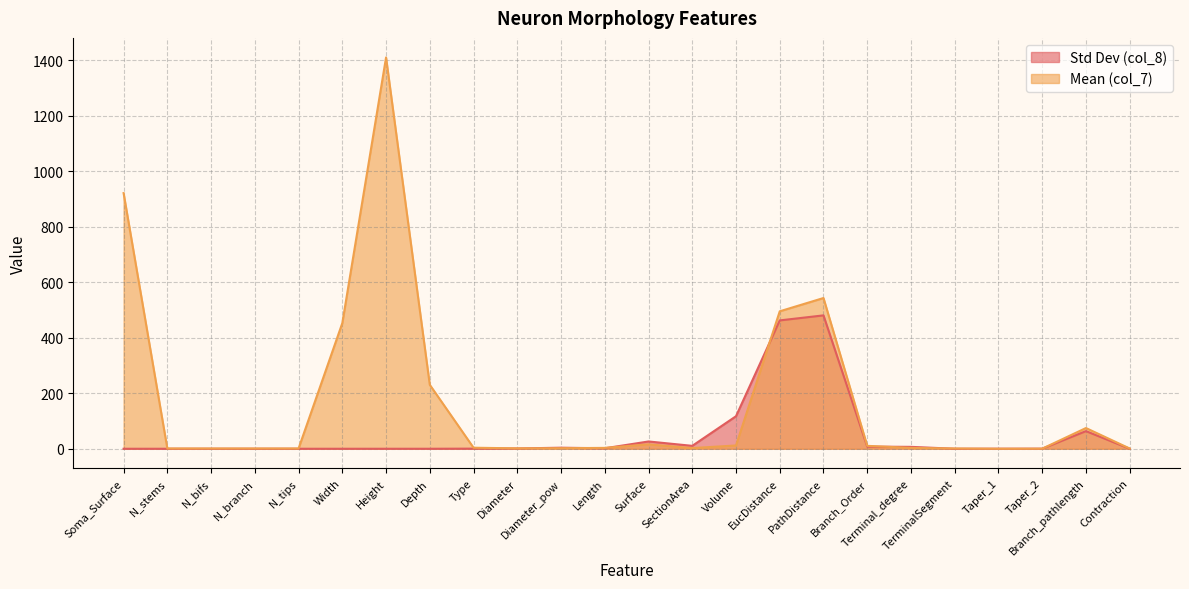

Does the chart have visible grid lines?

Yes